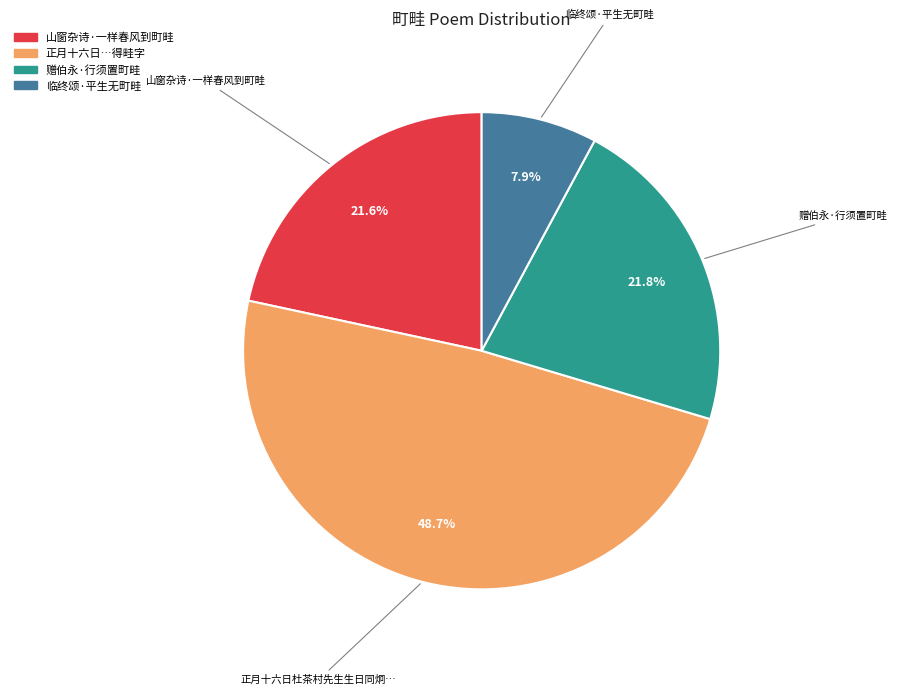

Is there a majority slice in this chart?

No